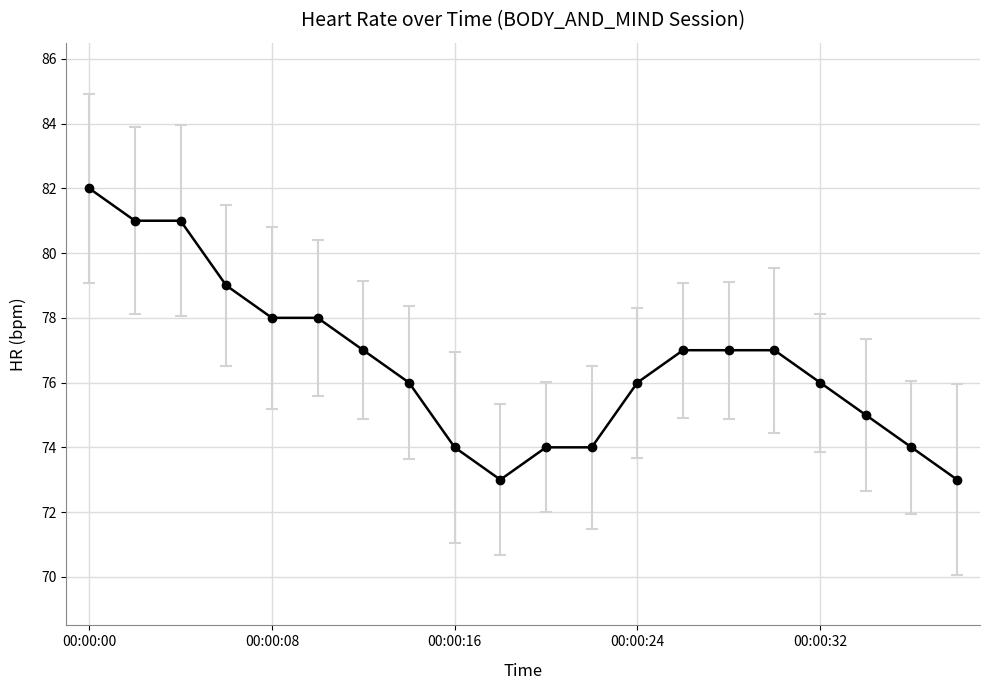

What is the difference between the second highest and second lowest values?

8